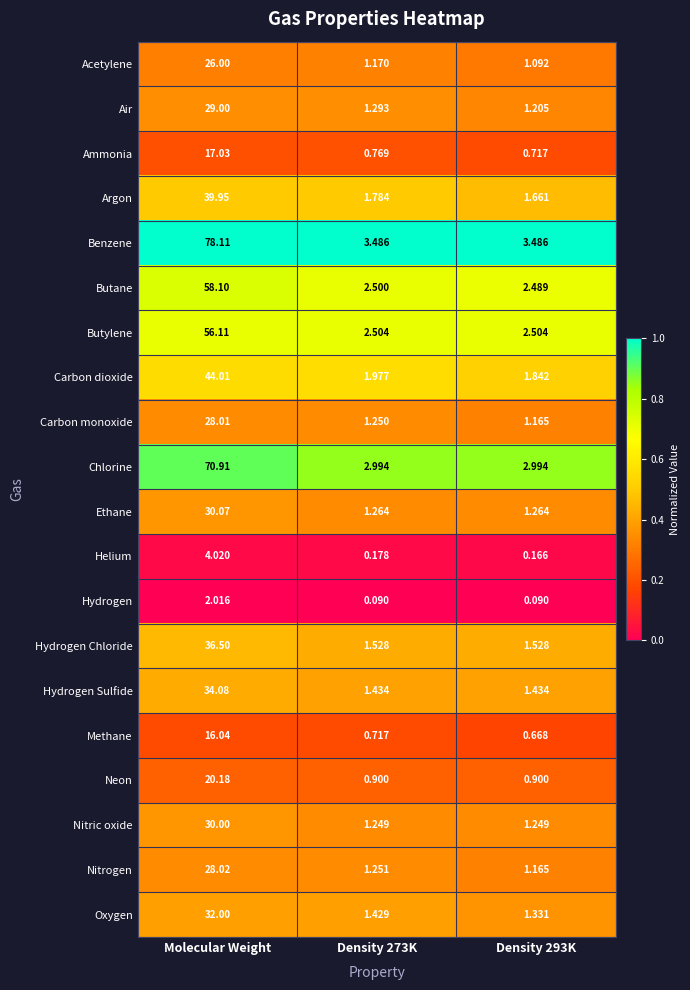

Rank the series by their maximum value, from highest to lowest.

Benzene, Chlorine, Butane, Butylene, Carbon dioxide, Argon, Hydrogen Chloride, Hydrogen Sulfide, Oxygen, Ethane, Nitric oxide, Air, Nitrogen, Carbon monoxide, Acetylene, Neon, Ammonia, Methane, Helium, Hydrogen